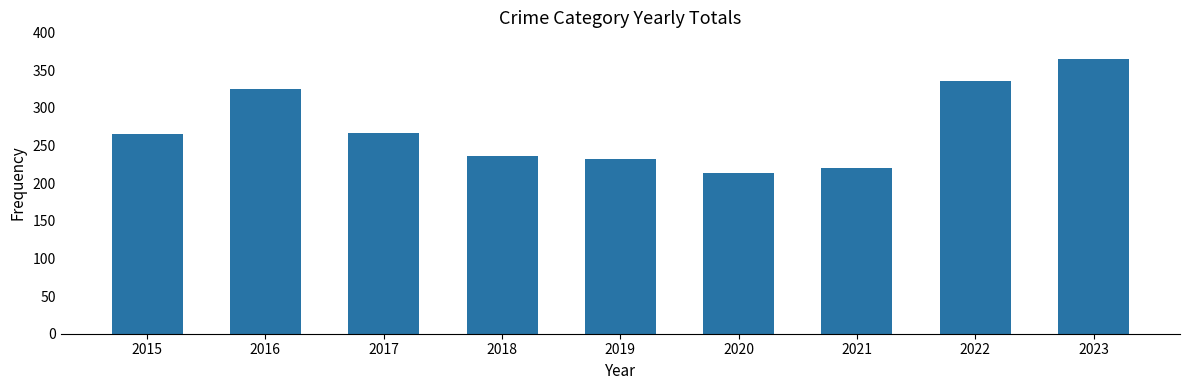

Read the value at 2019.

232